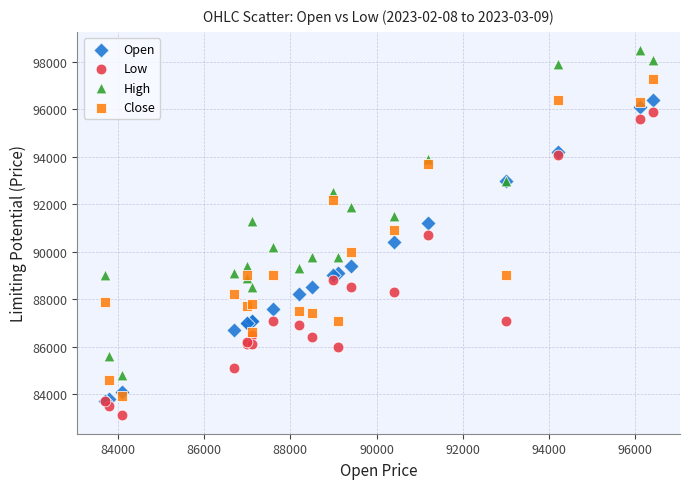

Which series has the largest Y range (max minus min)?

High